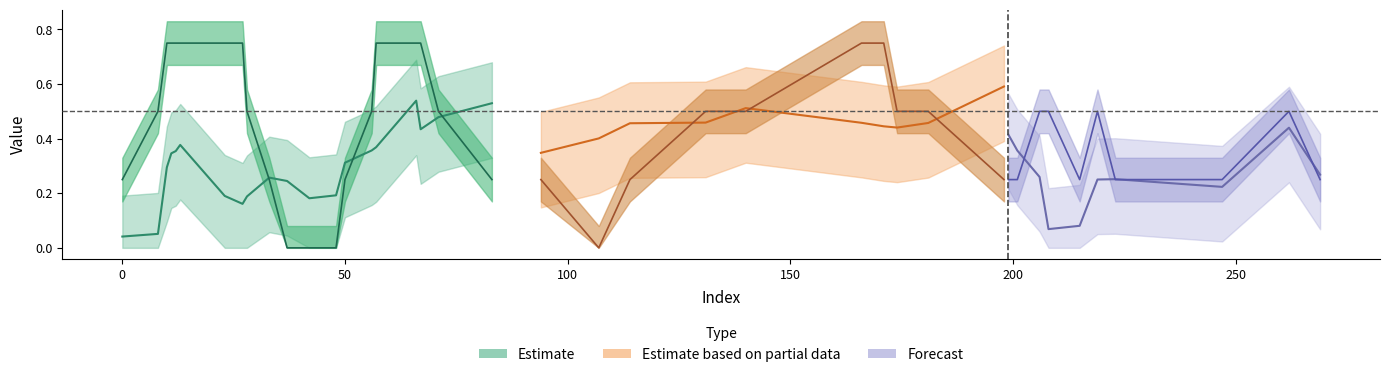

Does the chart display data point markers on the line(s)?

No